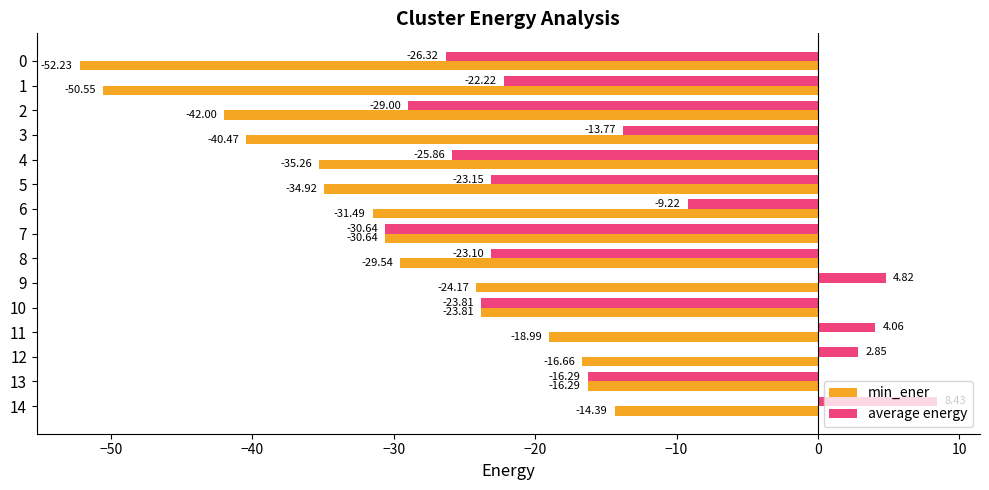

What is the difference between the highest and lowest values at 3?

26.7